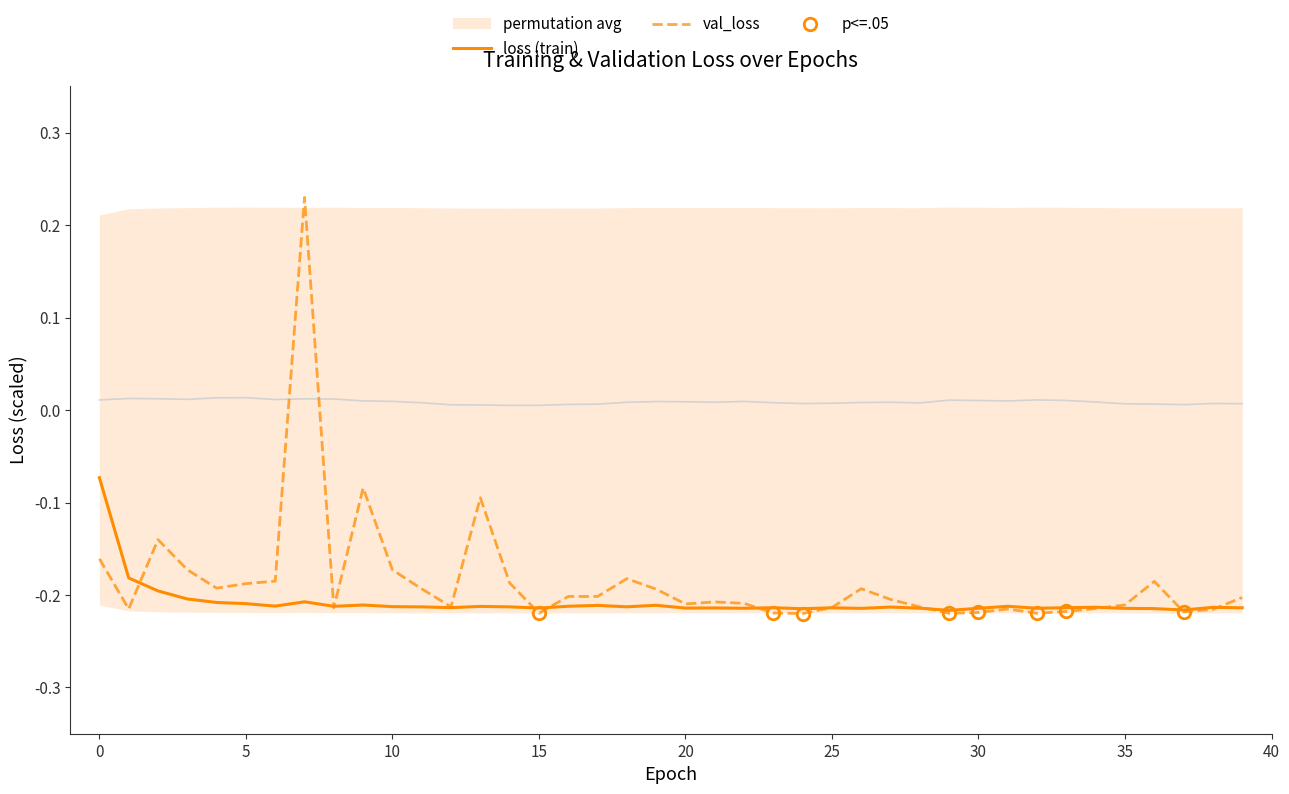

In loss, how many points are higher than both neighbors (excluding endpoints)?

12